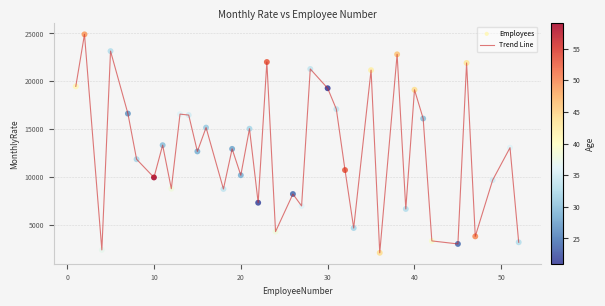

What is the difference between the maximum and minimum values?

22813